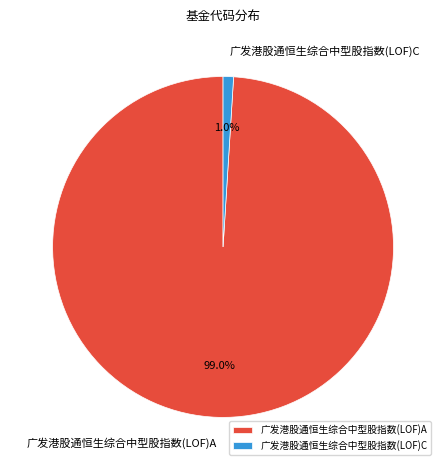

Which slice is the largest?

广发港股通恒生综合中型股指数(LOF)A